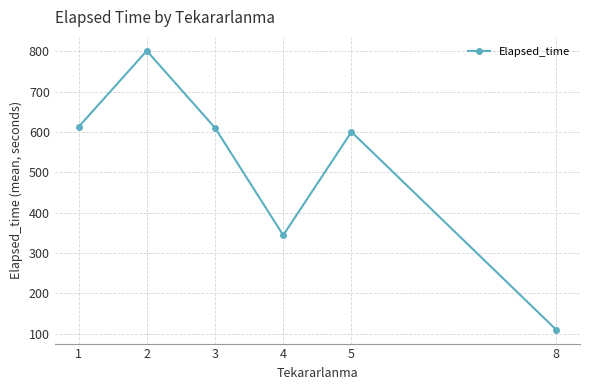

How many interior local peaks (higher than both neighbors) does the data have?

2